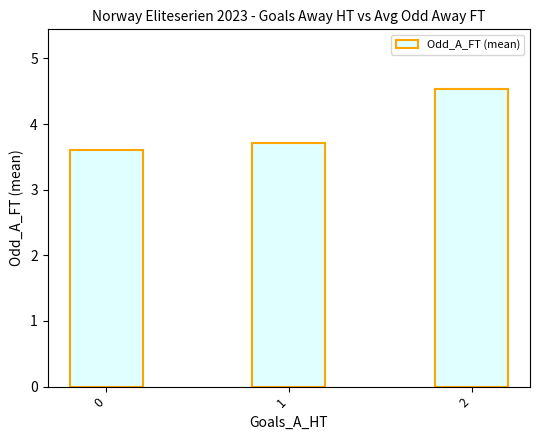

Reading right to left, list all the values displayed in this chart.

2=4.5	1=3.7	0=3.6